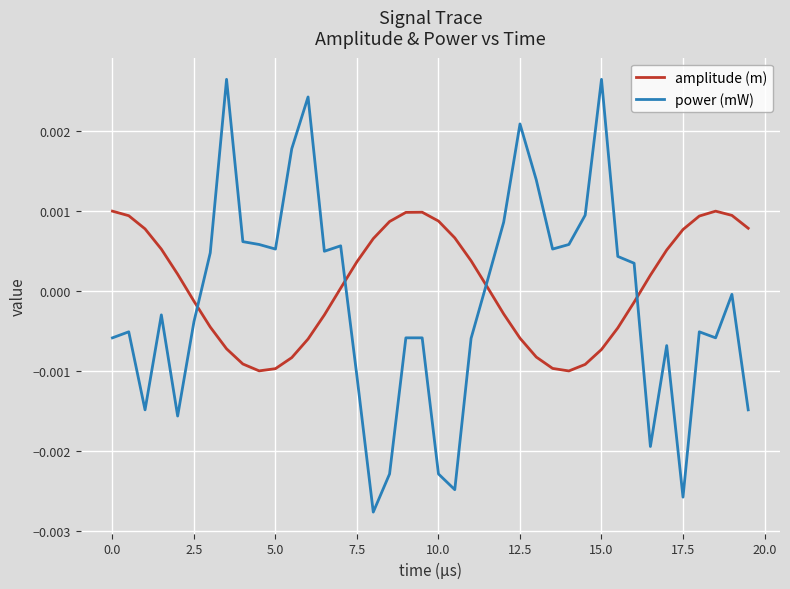

List the series in order of their peak value, highest first.

power (mW), amplitude (m)